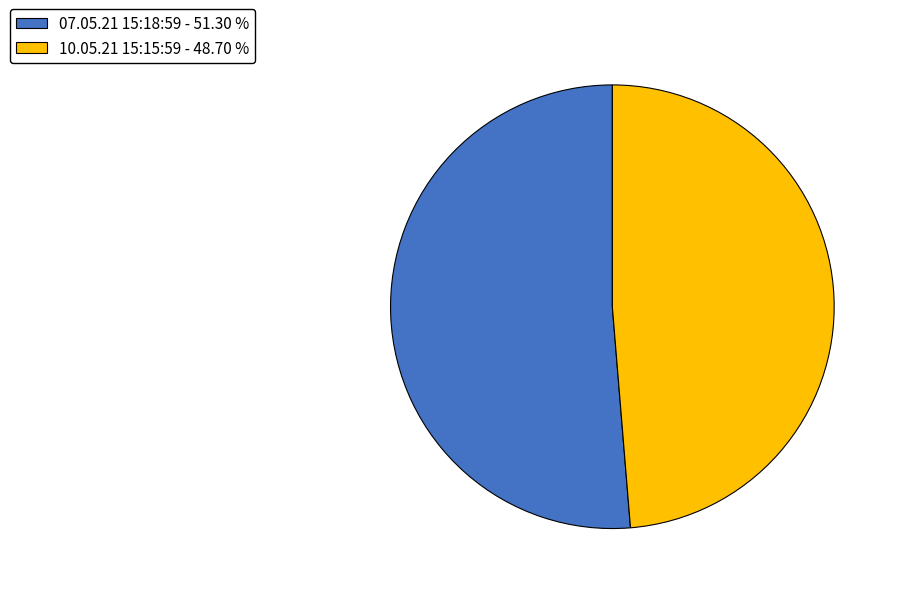

What is the largest slice in the pie chart?

07.05.21 15:18:59